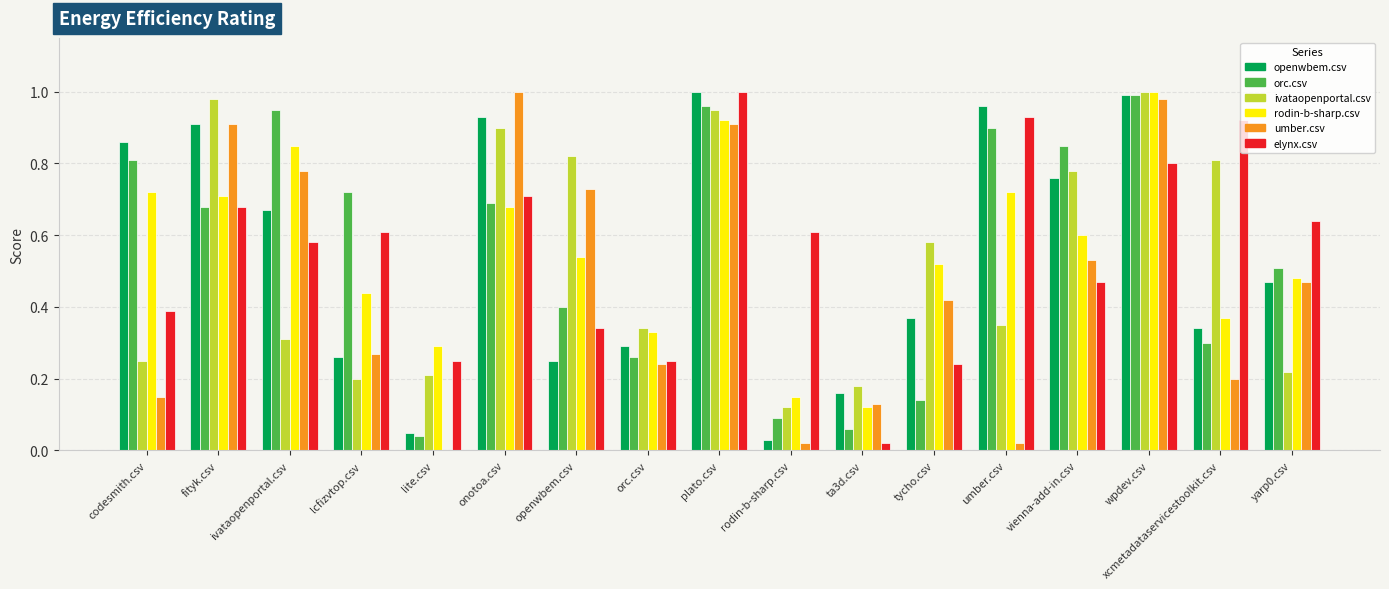

At which label is openwbem.csv closest to 0?

rodin-b-sharp.csv